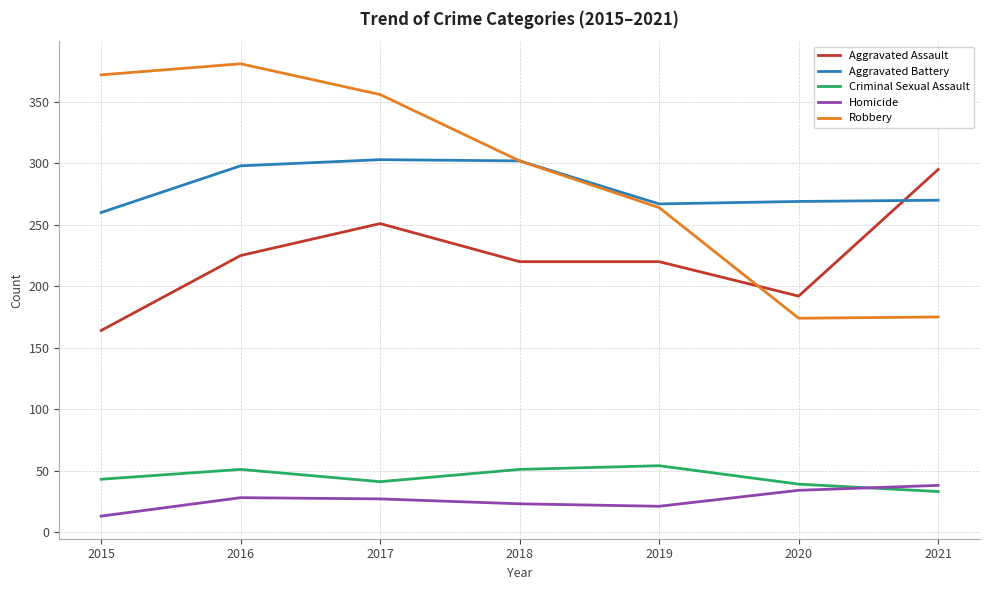

How many times do Aggravated Battery and Aggravated Assault cross each other?

1